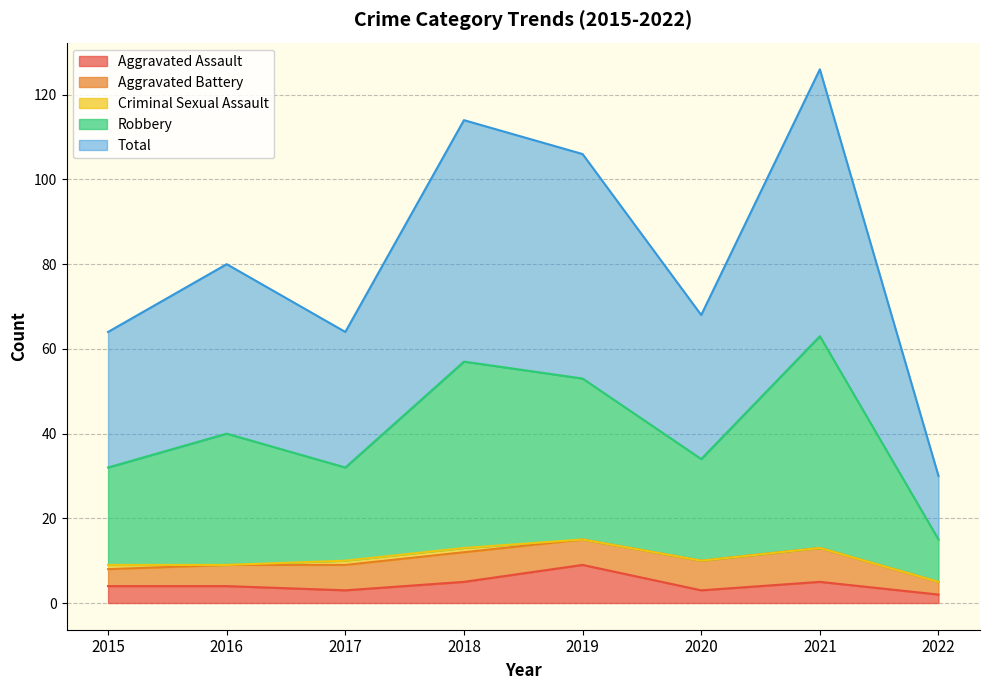

At which label does Aggravated Assault reach its peak?

2019